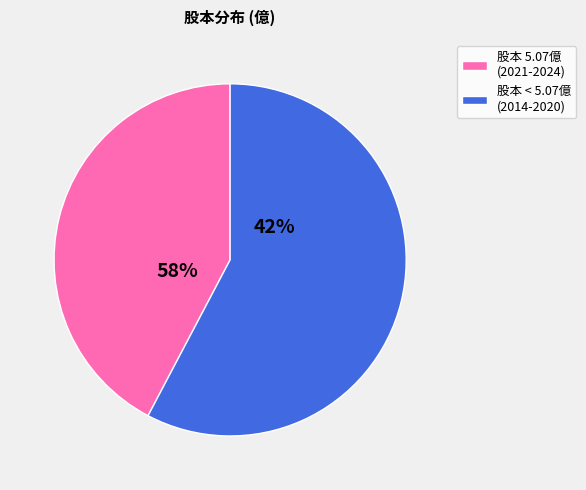

Combined, do 2023 and 2022 account for over 50%?

No